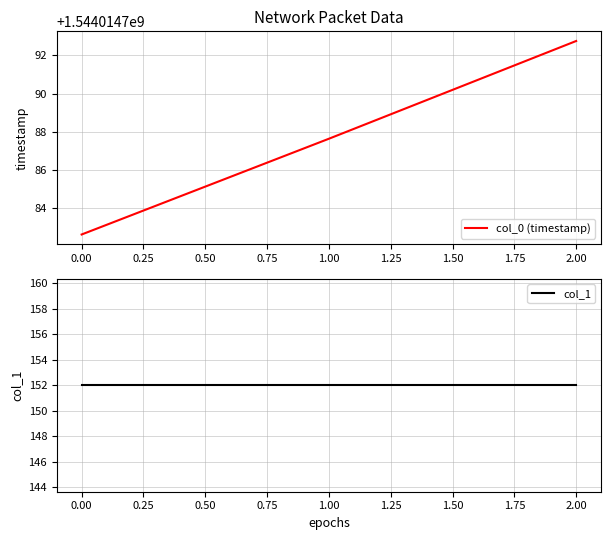

Reading left to right, list all the values displayed in this chart.

col_0 (timestamp): 0.00=1544014782.6	1.00=1544014787.6	2.00=1544014792.7
col_1: 0.00=152.0	1.00=152.0	2.00=152.0